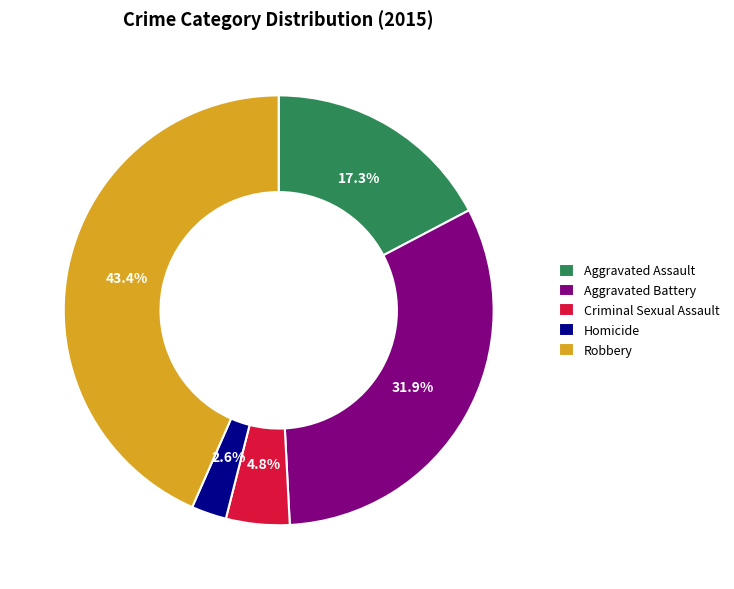

Is Aggravated Battery the majority of the pie?

No